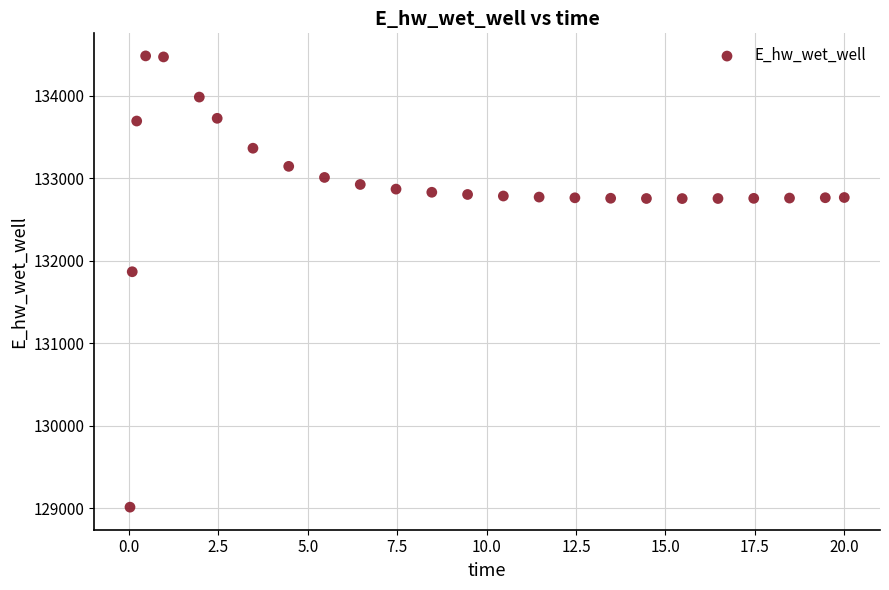

What Y value in the scatter plot is closest to 131748?

131867.0